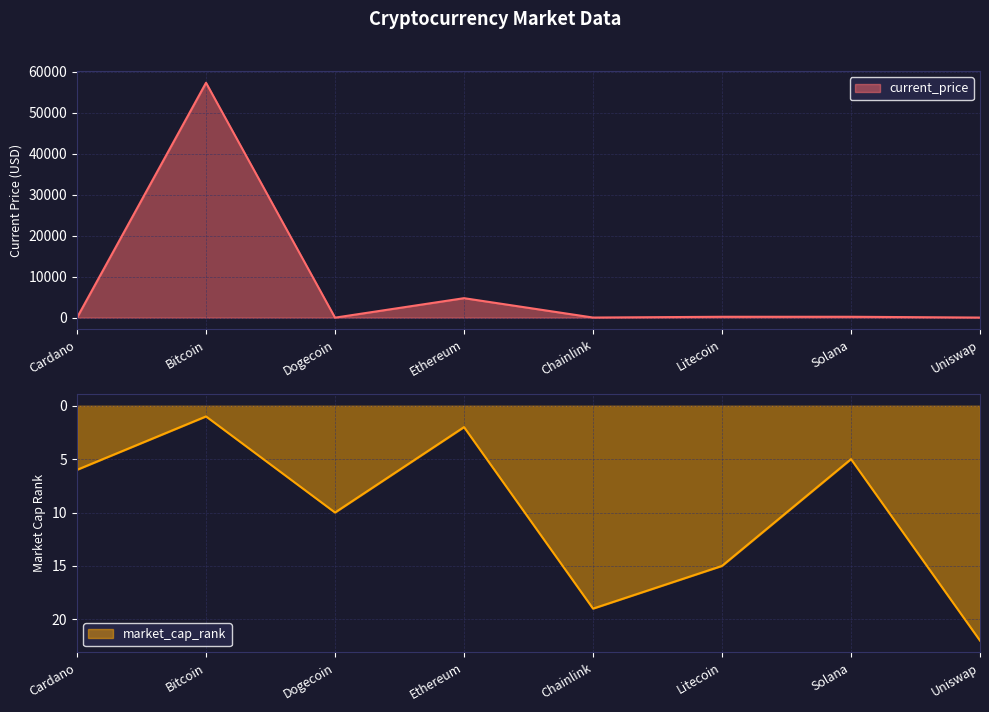

What are all the series names shown in the legend?

current_price, market_cap_rank